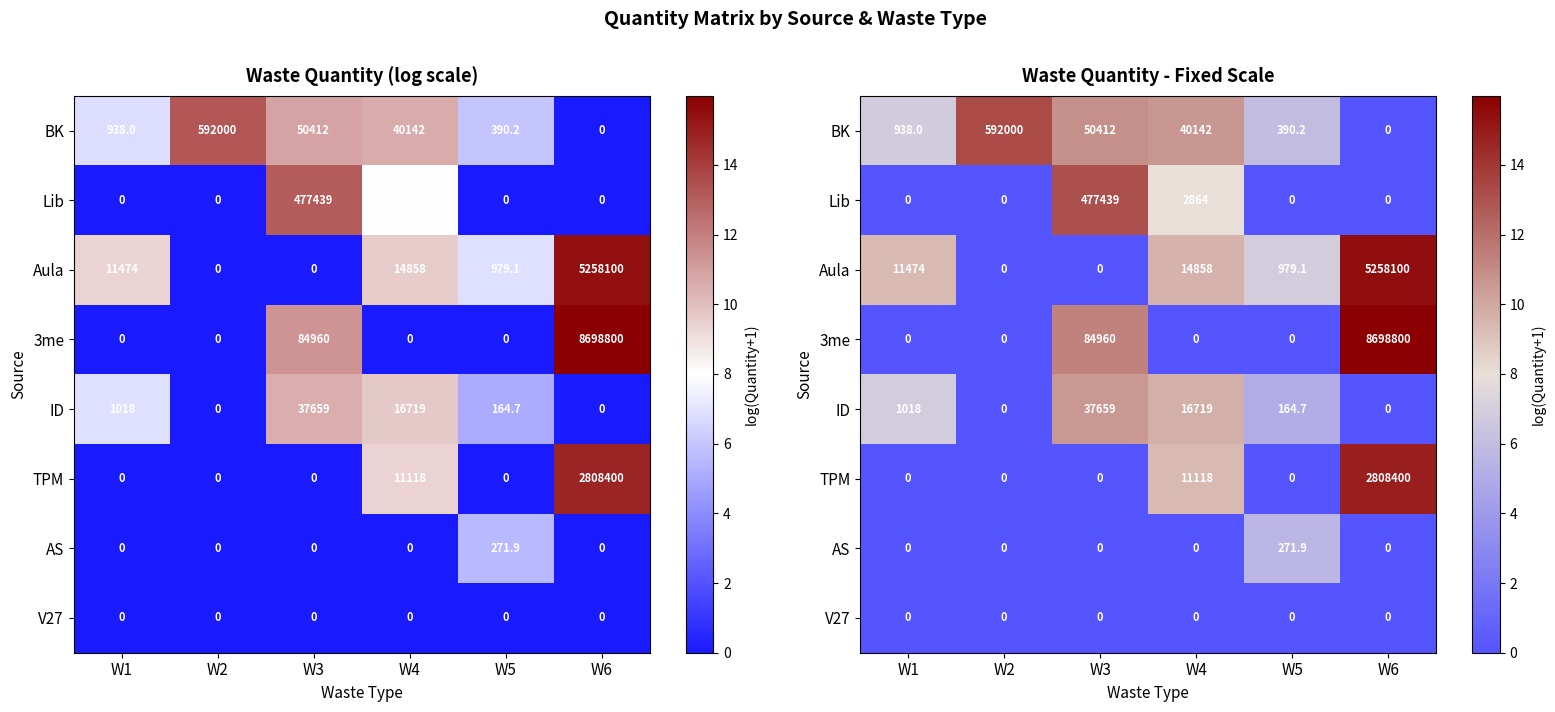

What is the difference between the Lib values at W4 and W2?

8.0